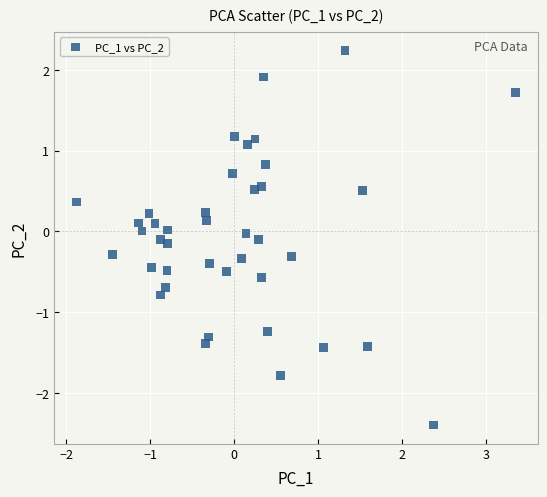

What is the range of X values (max minus min)?

5.2